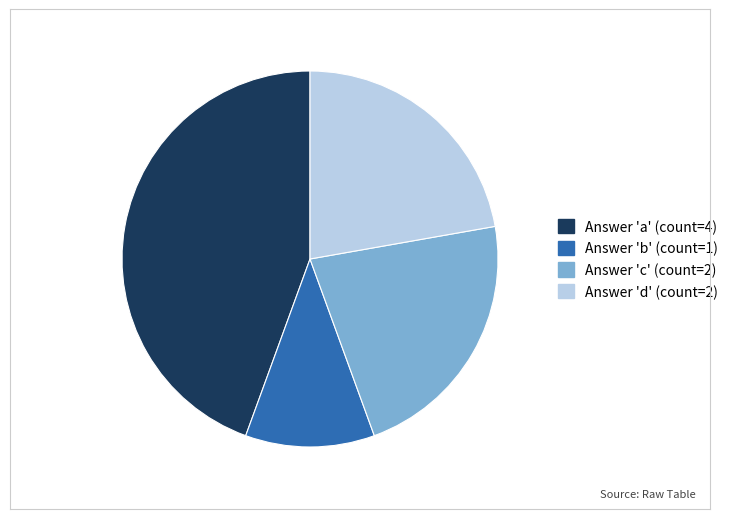

Count the number of slices in the pie.

4